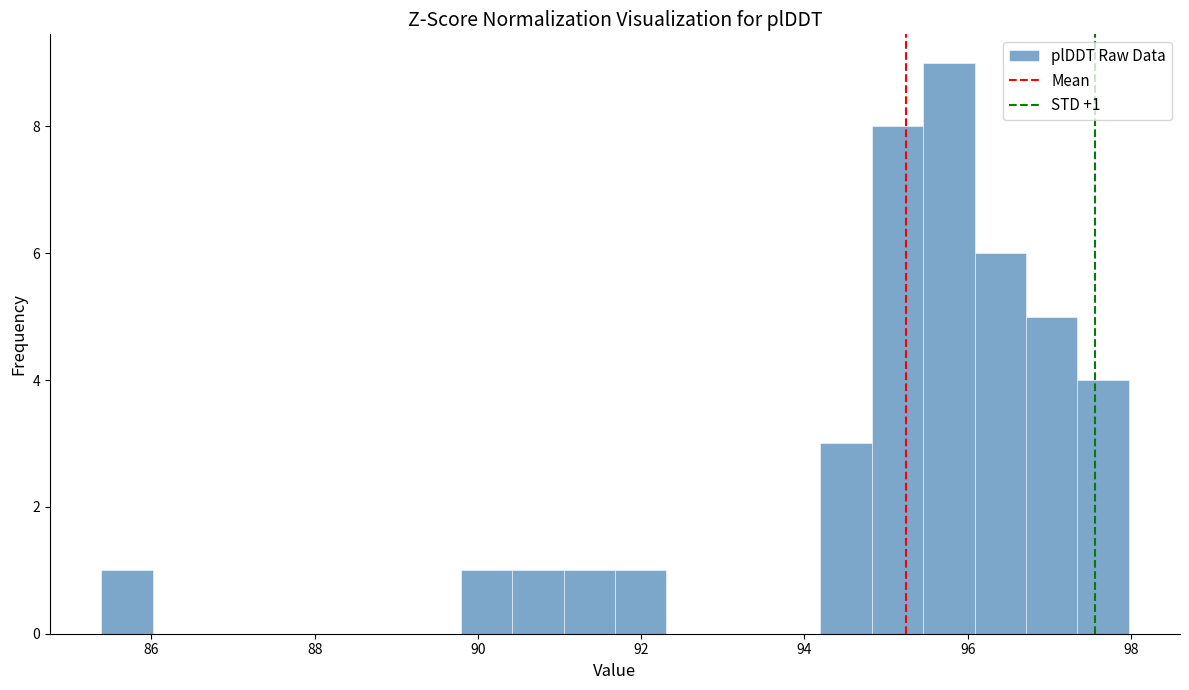

Read against the x-axis, roughly where is the centre of the tallest bar?

95.8